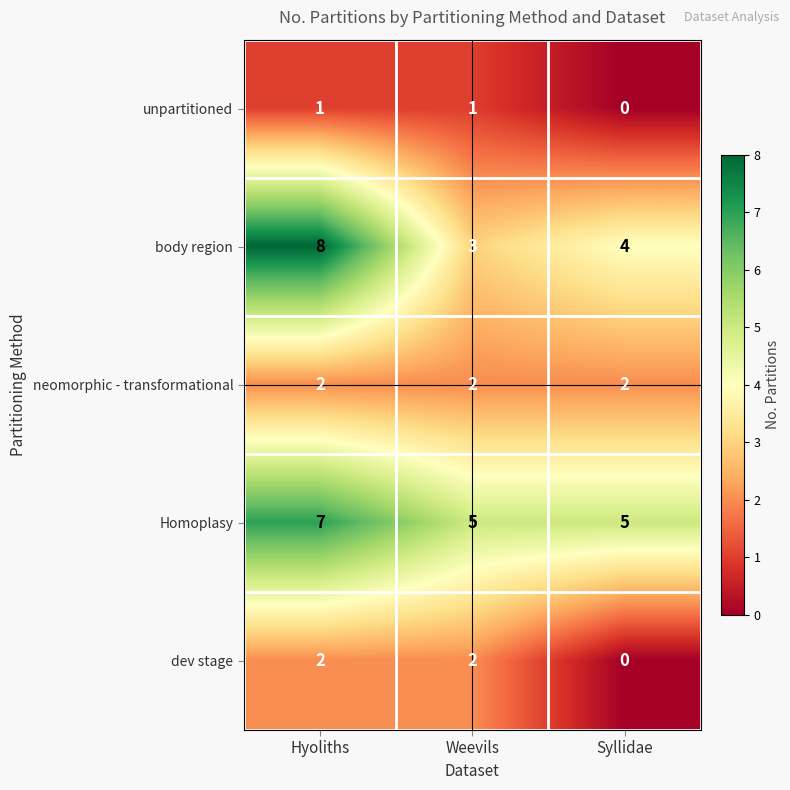

Which label corresponds to the smallest value in the chart?

Syllidae